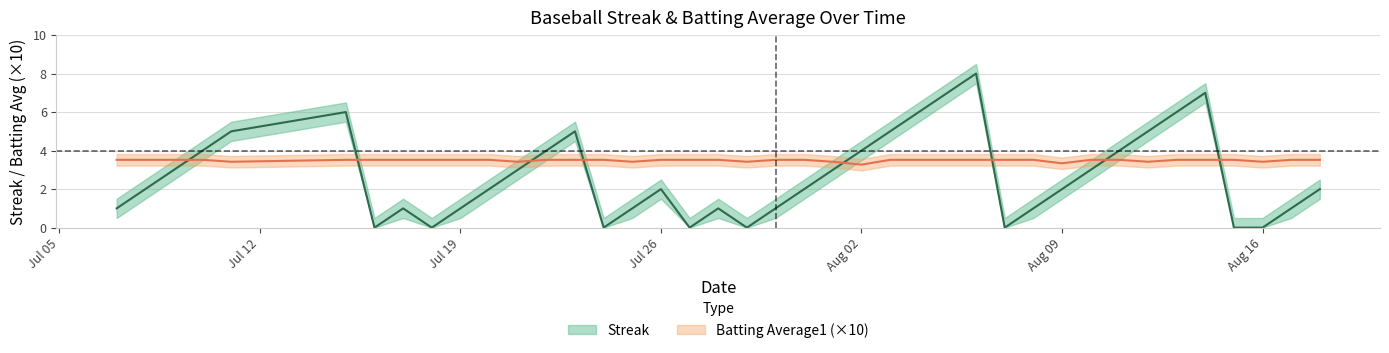

How many interior local valleys does the Streak series have?

6